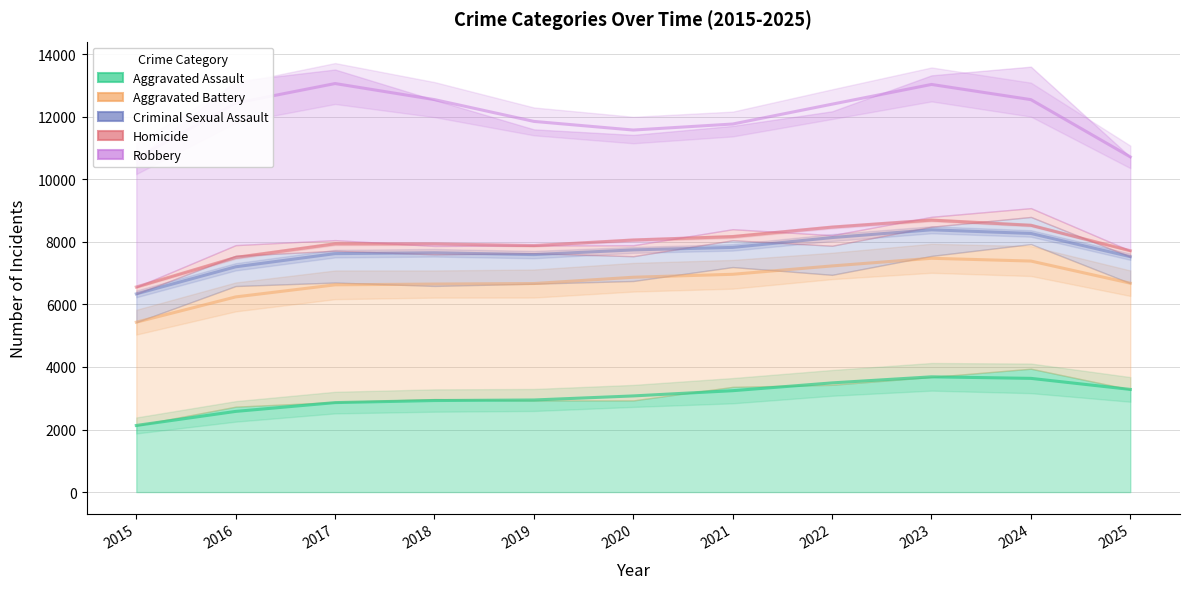

Rank the series by their maximum value, from highest to lowest.

Robbery, Homicide, Criminal Sexual Assault, Aggravated Battery, Aggravated Assault